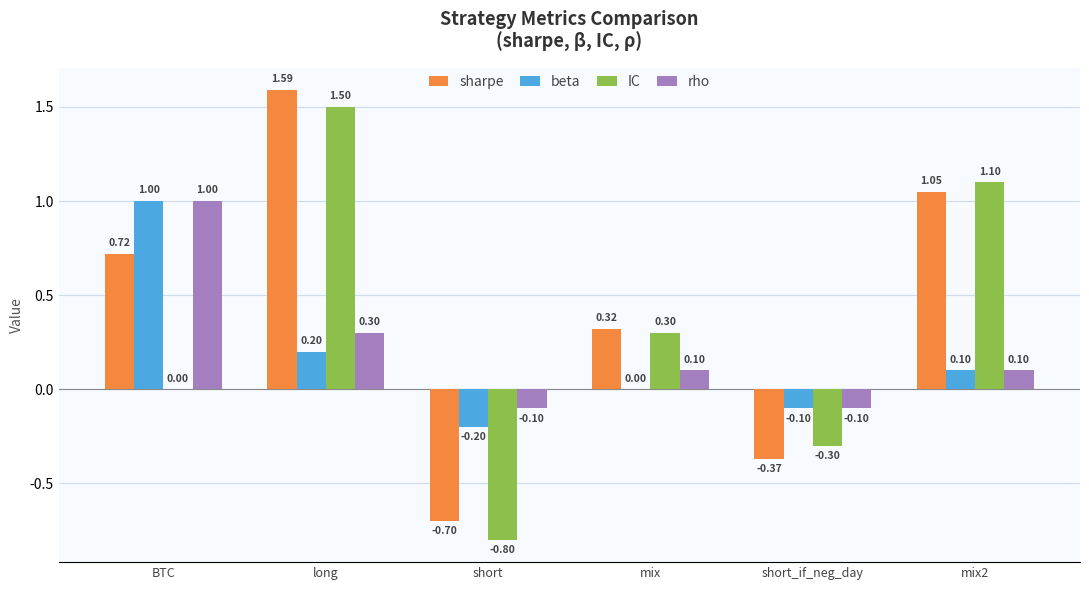

At which label does beta first exceed 0?

BTC